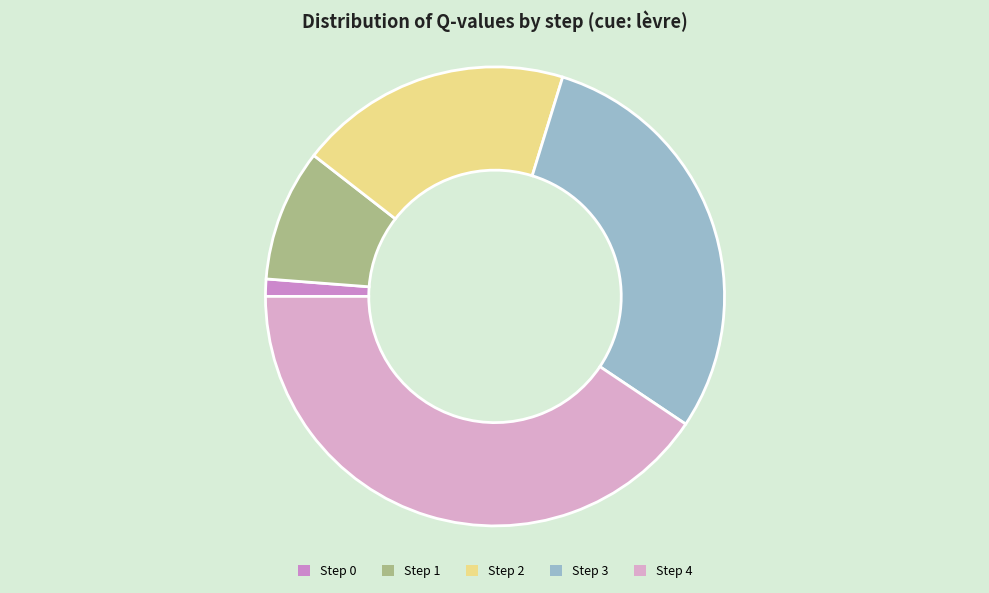

Count the number of slices in the pie.

5